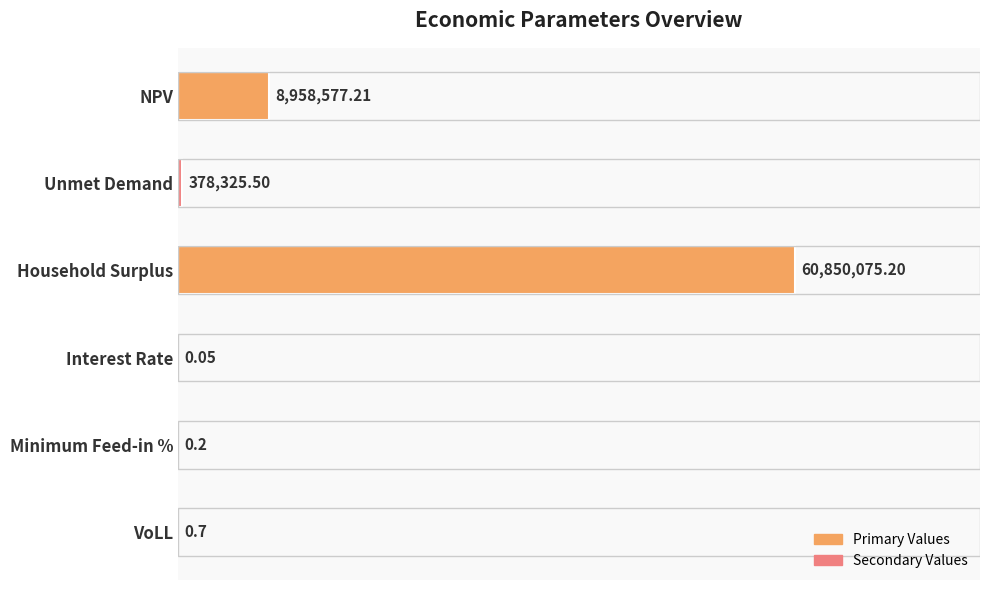

Are the bars horizontal?

Yes